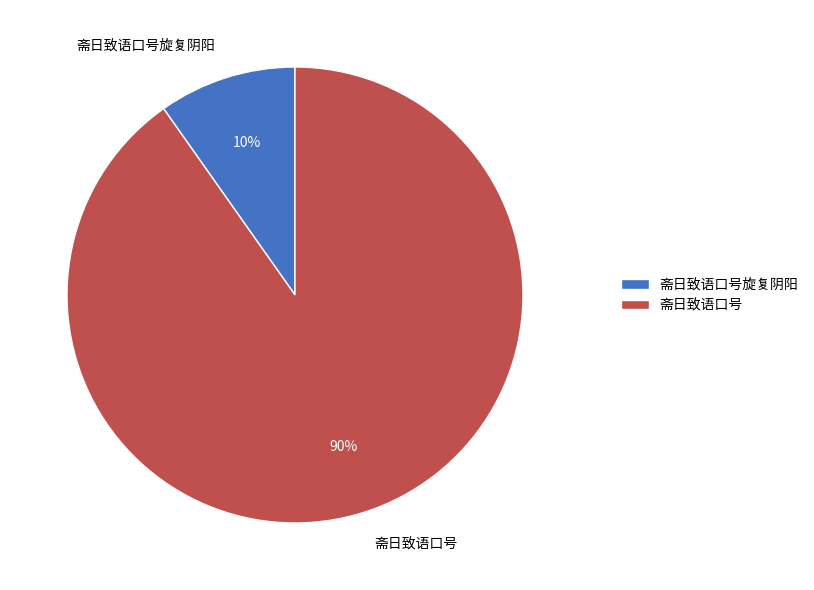

How many slices are in this pie chart?

2